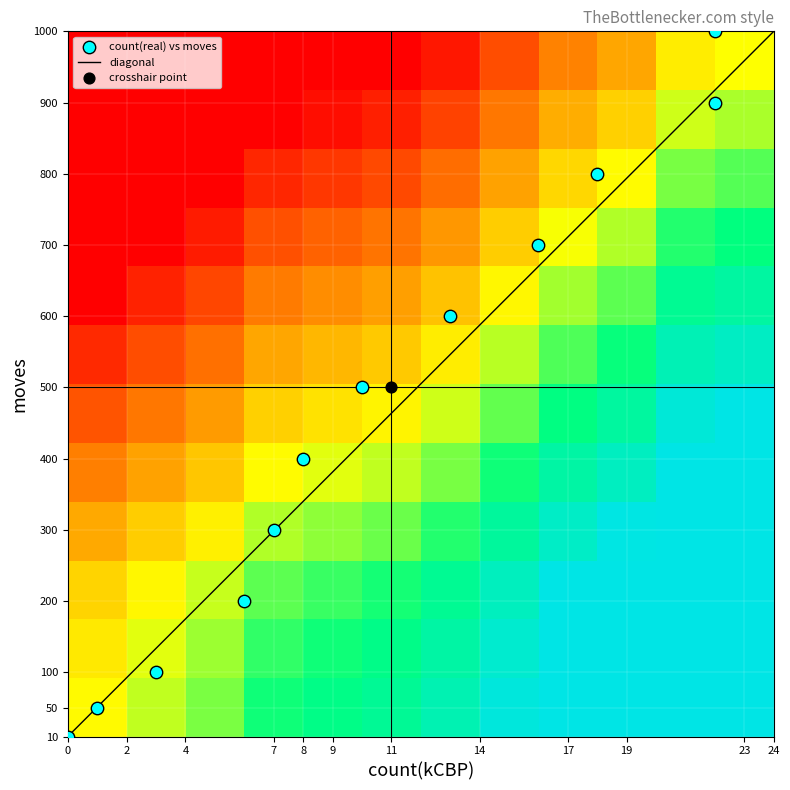

Reading left to right, list all the values displayed in this chart.

10: -0.0	0.0	0.1	0.2	0.3	0.3	0.4	0.5	0.7	0.7	0.9	0.9
50: -0.1	-0.0	0.1	0.2	0.2	0.3	0.4	0.5	0.6	0.7	0.9	0.9
100: -0.2	-0.1	-0.0	0.1	0.1	0.2	0.3	0.4	0.5	0.6	0.8	0.8
200: -0.4	-0.3	-0.2	-0.1	-0.1	-0.0	0.1	0.2	0.3	0.4	0.6	0.6
300: -0.6	-0.5	-0.4	-0.3	-0.3	-0.2	-0.1	-0.0	0.1	0.2	0.4	0.4
400: -0.7	-0.6	-0.5	-0.4	-0.4	-0.3	-0.2	-0.1	0.0	0.1	0.3	0.3
500: -0.9	-0.8	-0.7	-0.6	-0.6	-0.5	-0.4	-0.3	-0.2	-0.1	0.1	0.1
600: -1.0	-0.9	-0.8	-0.7	-0.7	-0.6	-0.5	-0.4	-0.3	-0.2	-0.0	0.0
700: -0.0	0.1	0.2	0.3	0.3	0.4	0.4	0.6	0.7	0.8	0.9	1.0
800: -0.3	-0.2	-0.1	-0.0	0.0	0.1	0.2	0.3	0.4	0.5	0.7	0.7
900: -0.5	-0.4	-0.3	-0.2	-0.2	-0.1	-0.0	0.1	0.2	0.3	0.5	0.5
1000: -0.8	-0.7	-0.6	-0.5	-0.5	-0.4	-0.3	-0.2	-0.1	-0.0	0.2	0.2